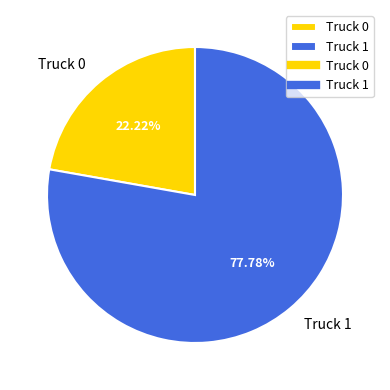

Which slice represents more than half of the pie?

Truck 1